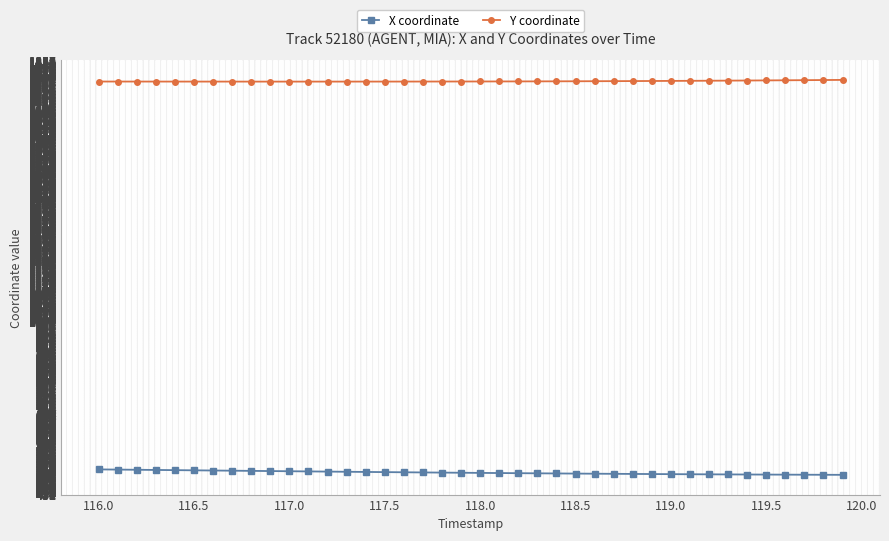

What is the highest value of the X coordinate series?

513.0